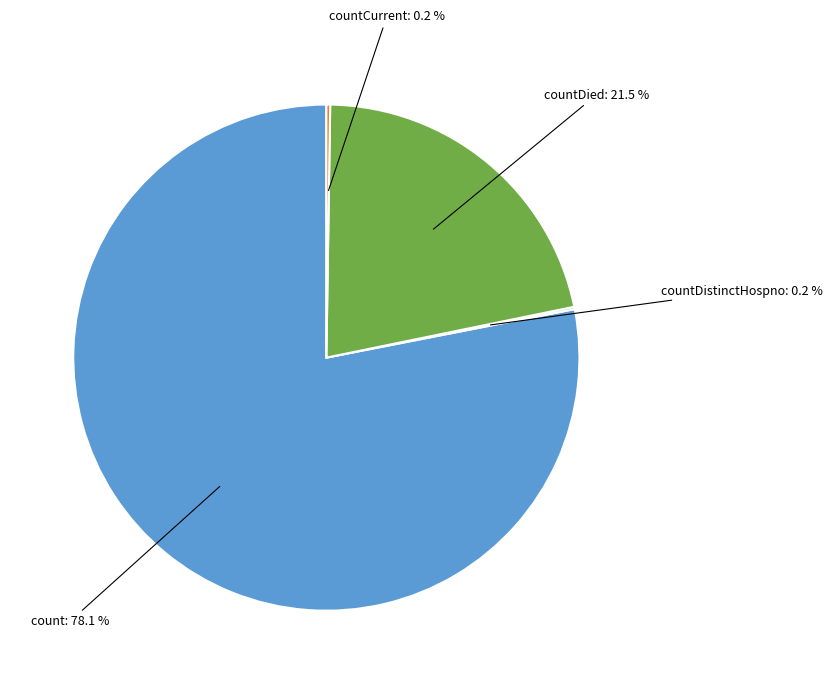

Does any single category account for the majority?

Yes